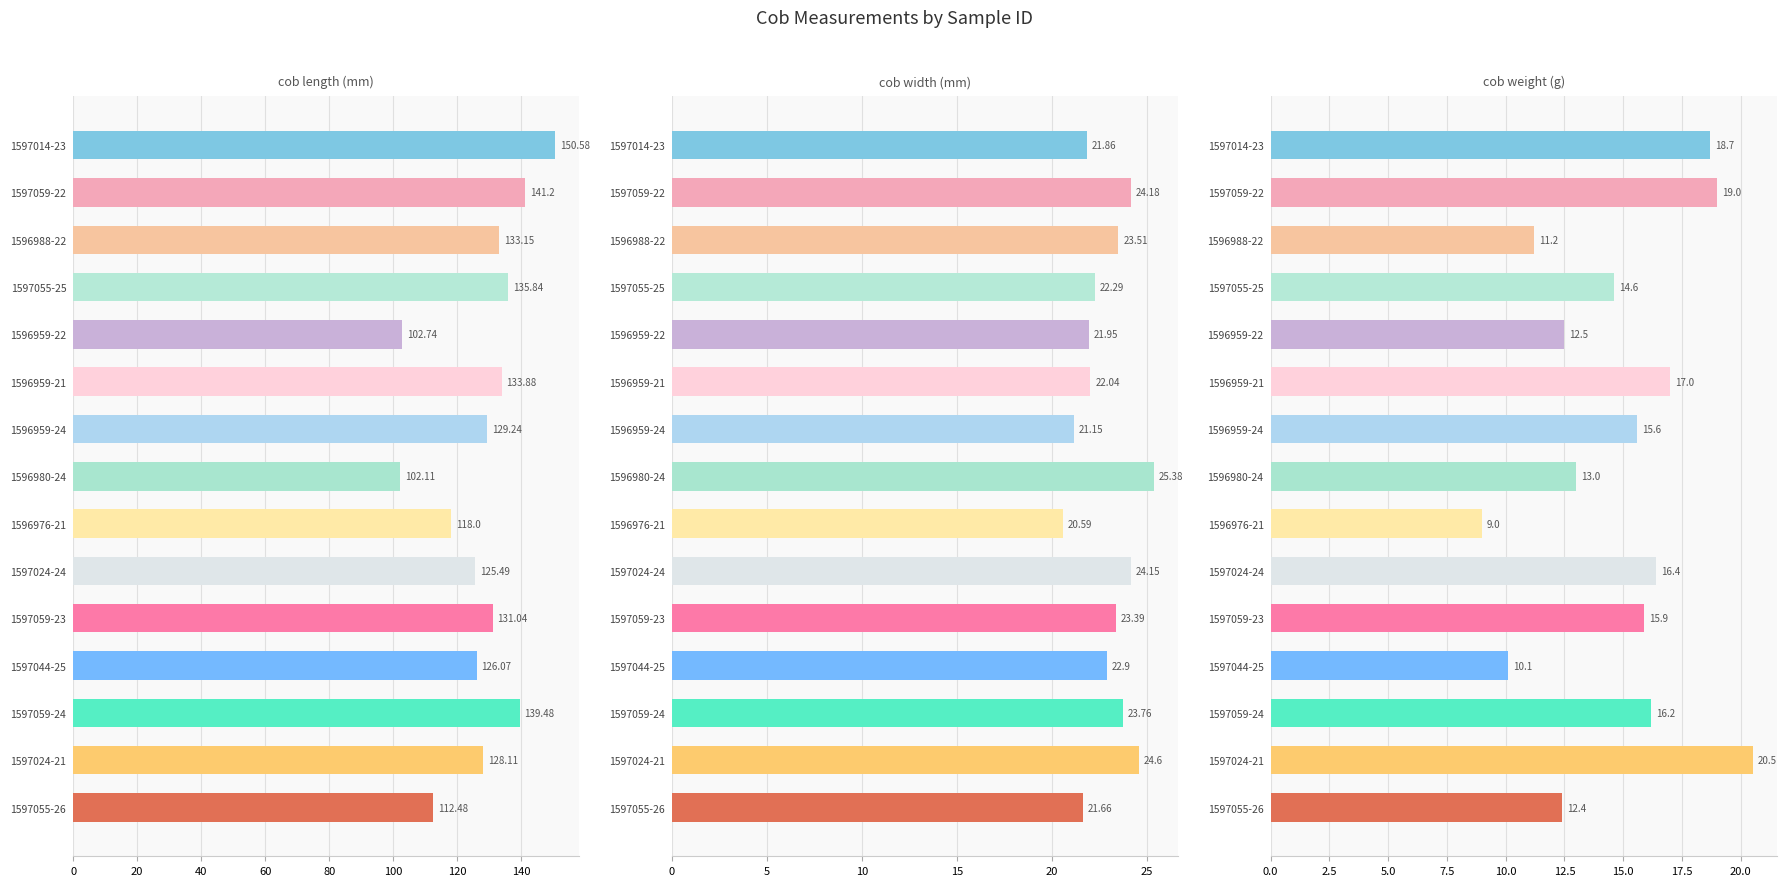

The cob length (mm) series shows 47.5 at 1597059-23. True or false?

False